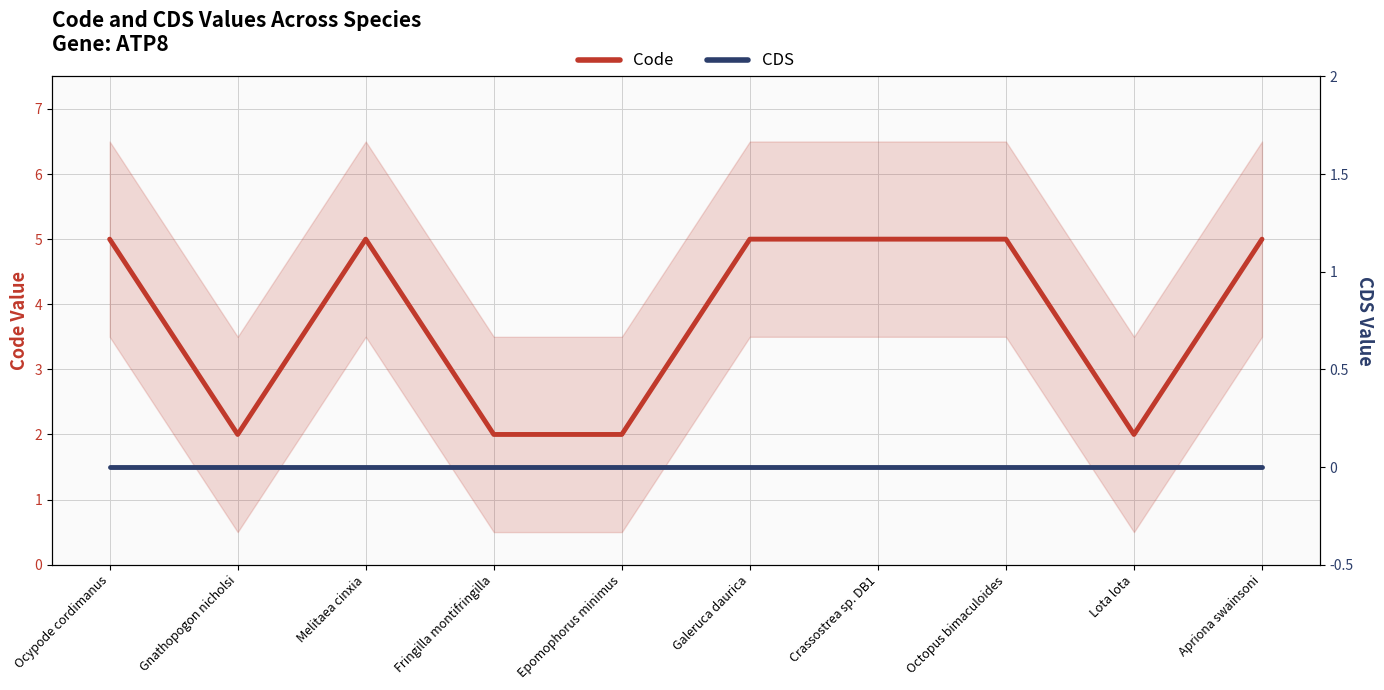

Count the number of data series in this chart.

2